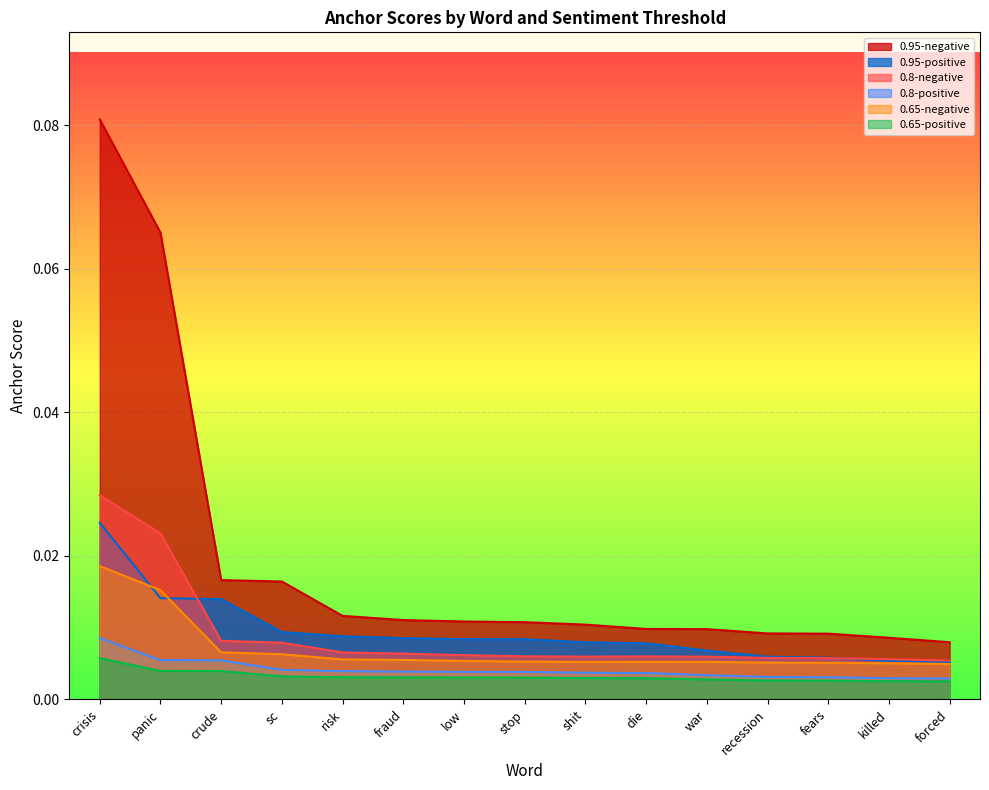

What are all the series names shown in the legend?

0.95-negative, 0.95-positive, 0.8-negative, 0.8-positive, 0.65-negative, 0.65-positive